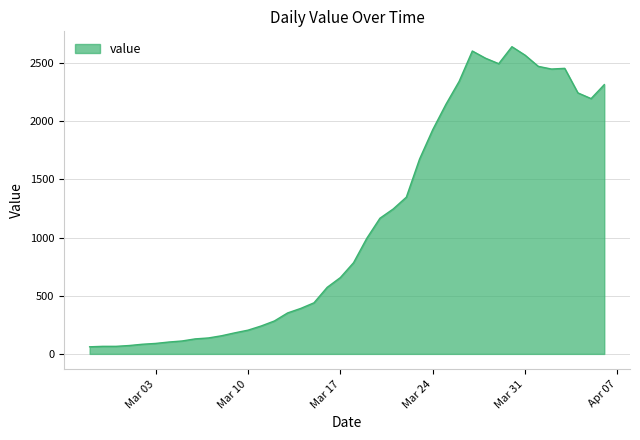

What is the minimum value shown in the chart?

61